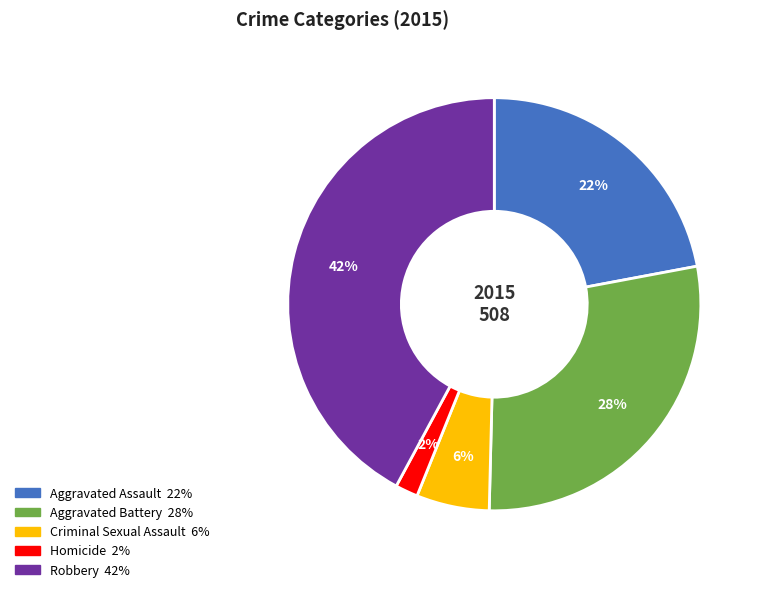

Between Robbery and Aggravated Assault, which is larger?

Robbery